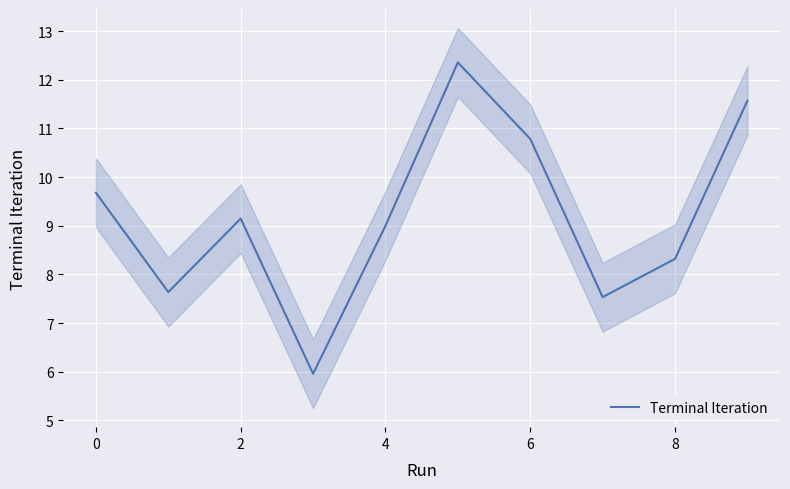

What is the difference between the second highest and second lowest values?

4.0